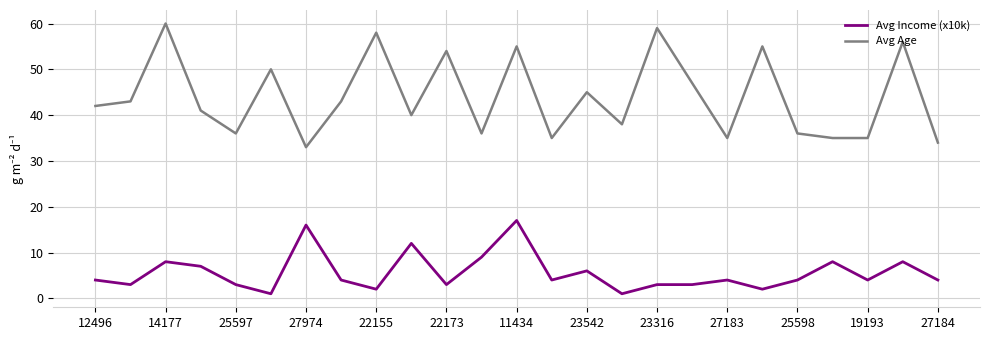

Reading right to left, list all the values displayed in this chart.

Avg Income (x10k): 4	8	4	8	4	2	4	3	3	1	6	4	17	9	3	12	2	4	16	1	3	7	8	3	4
Avg Age: 34	56	35	35	36	55	35	47	59	38	45	35	55	36	54	40	58	43	33	50	36	41	60	43	42